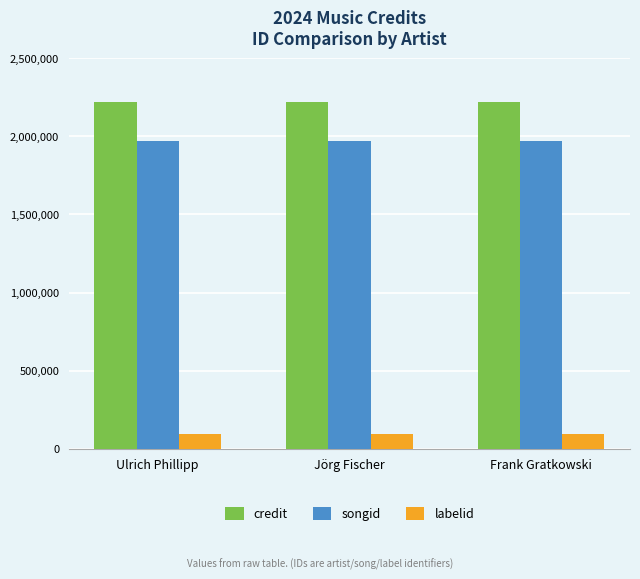

What is the approximate value of labelid at Jörg Fischer?

93763